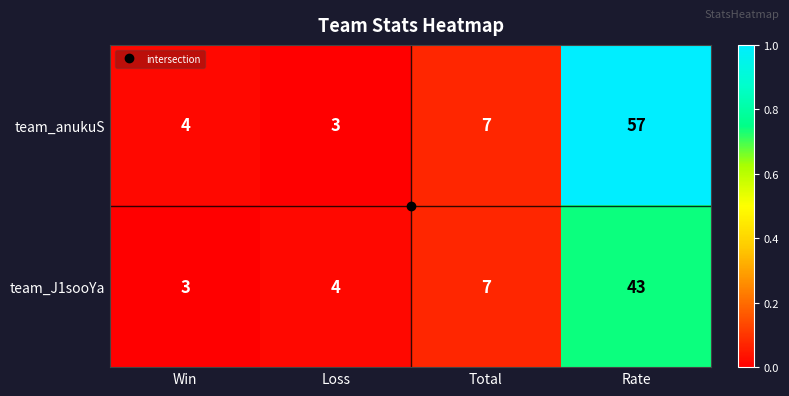

What is the average value of the team_anukuS series?

18